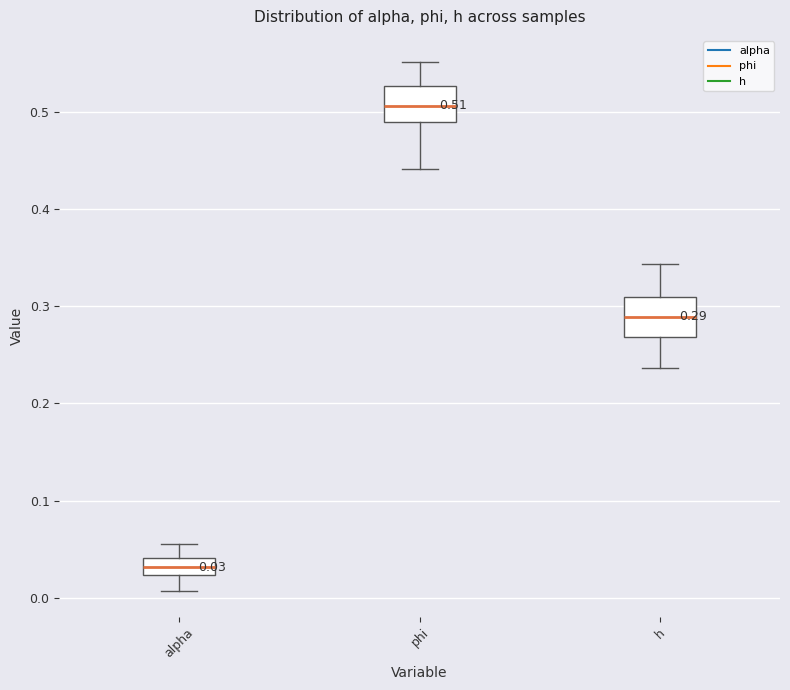

Which box has the highest median line?

phi